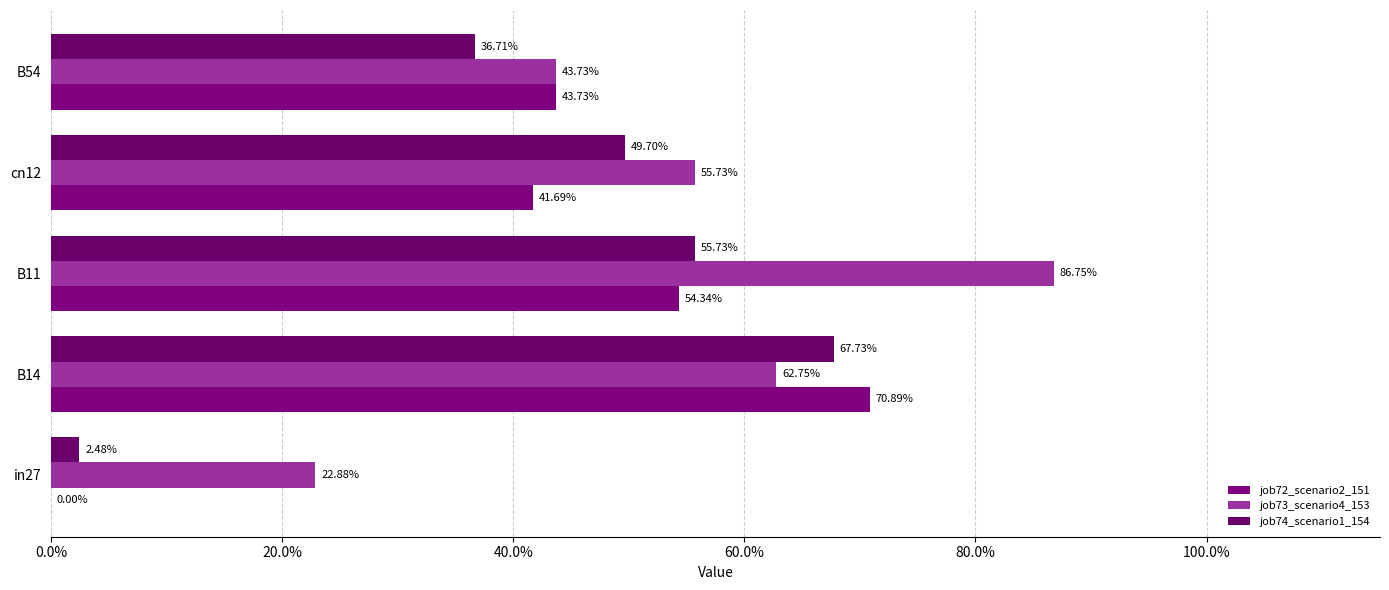

Reading left to right, list all the values displayed in this chart.

job72_scenario2_151: 0.0	0.7	0.5	0.4	0.4
job73_scenario4_153: 0.2	0.6	0.9	0.6	0.4
job74_scenario1_154: 0.0	0.7	0.6	0.5	0.4